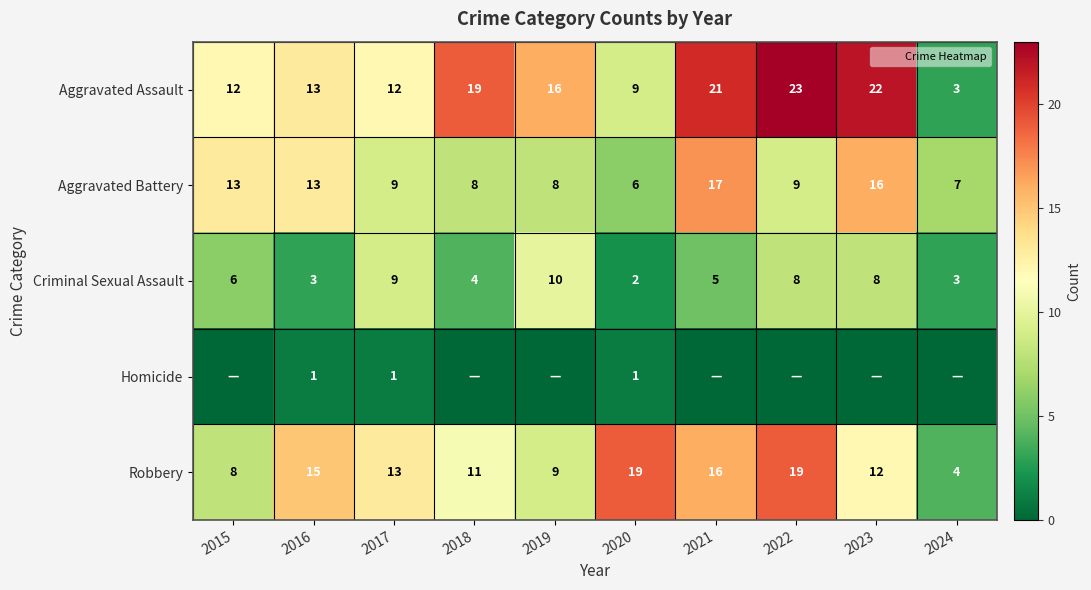

The Aggravated Battery series shows 12 at 2022. True or false?

False